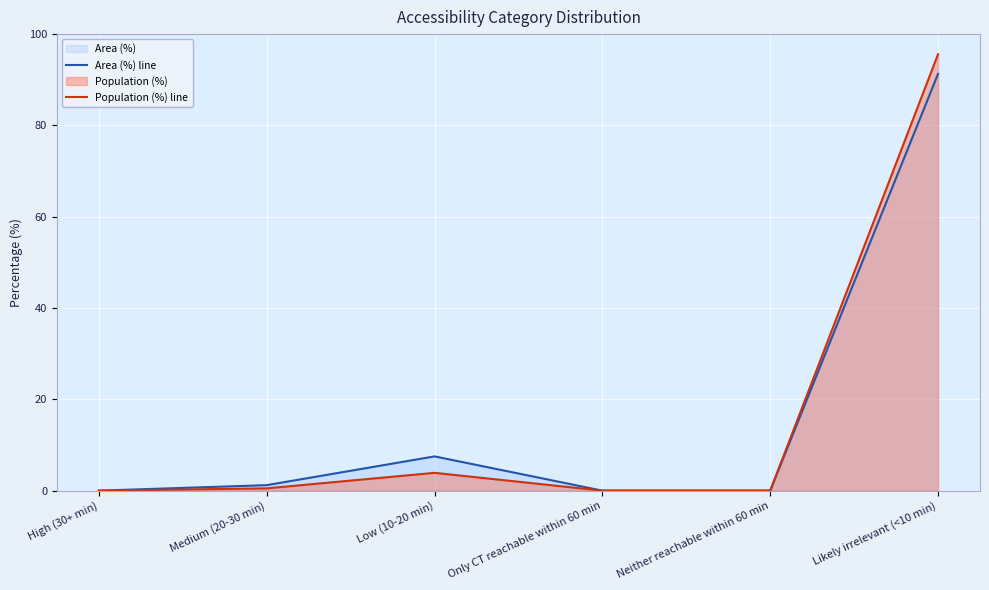

Rank the series by their maximum value, from lowest to highest.

Area (%) line, Population (%) line